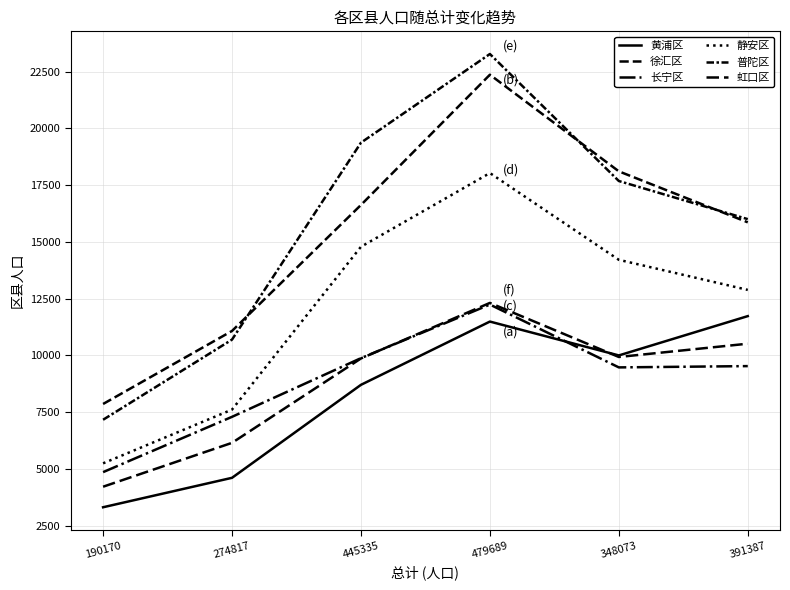

Reading left to right, what are all the values shown in this chart?

黄浦区: 3311	4608	8705	11492	10000	11732
徐汇区: 7861	11079	16629	22368	18111	15864
长宁区: 4858	7295	9880	12242	9473	9530
静安区: 5246	7614	14788	18036	14213	12887
普陀区: 7166	10698	19374	23281	17685	16005
虹口区: 4216	6149	9867	12314	9932	10517